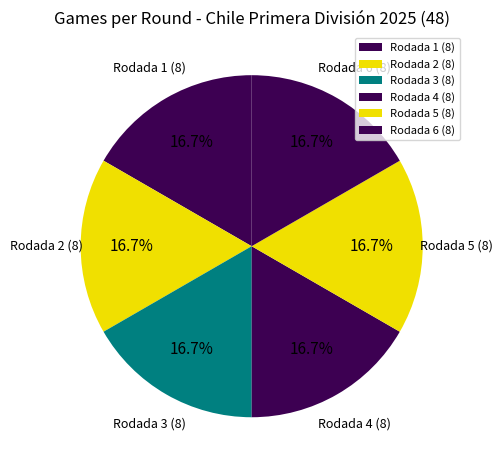

Combined, do Rodada 5 (8) and Rodada 1 (8) account for over 50%?

No